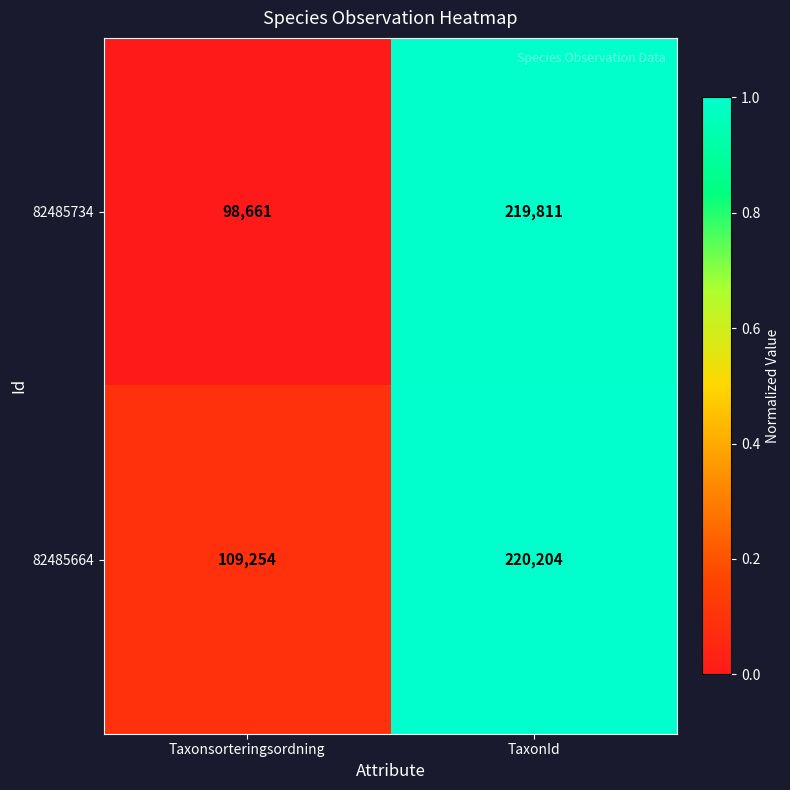

How many distinct data groups are displayed?

2